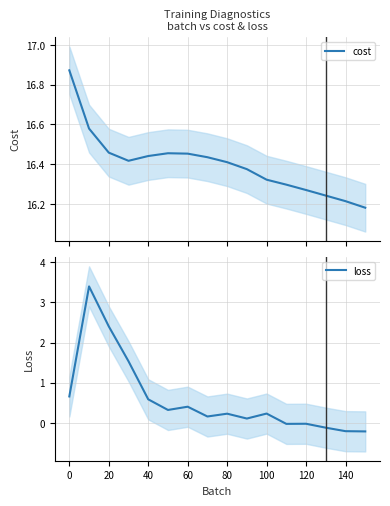

How many lines are shown in the chart?

2